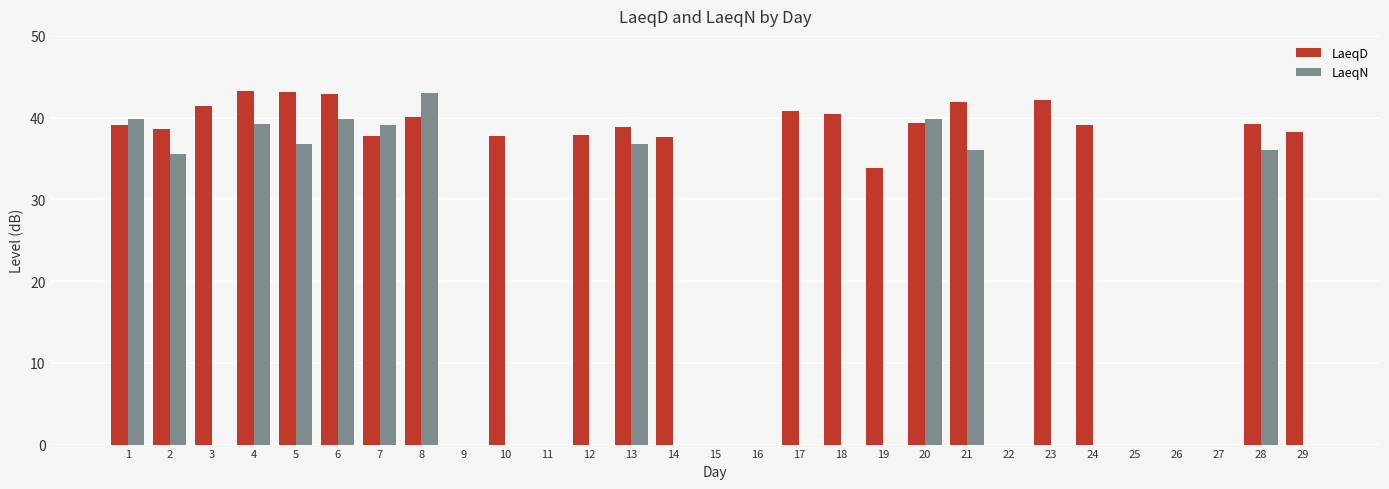

Are the bars grouped side by side (vs. stacked)?

Yes